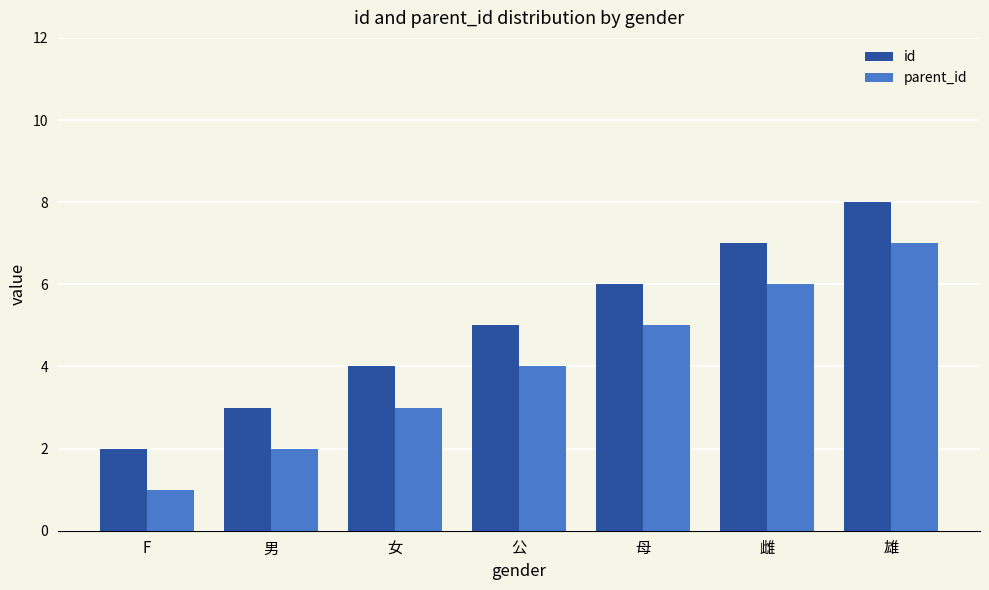

What position from the right is 雄?

1